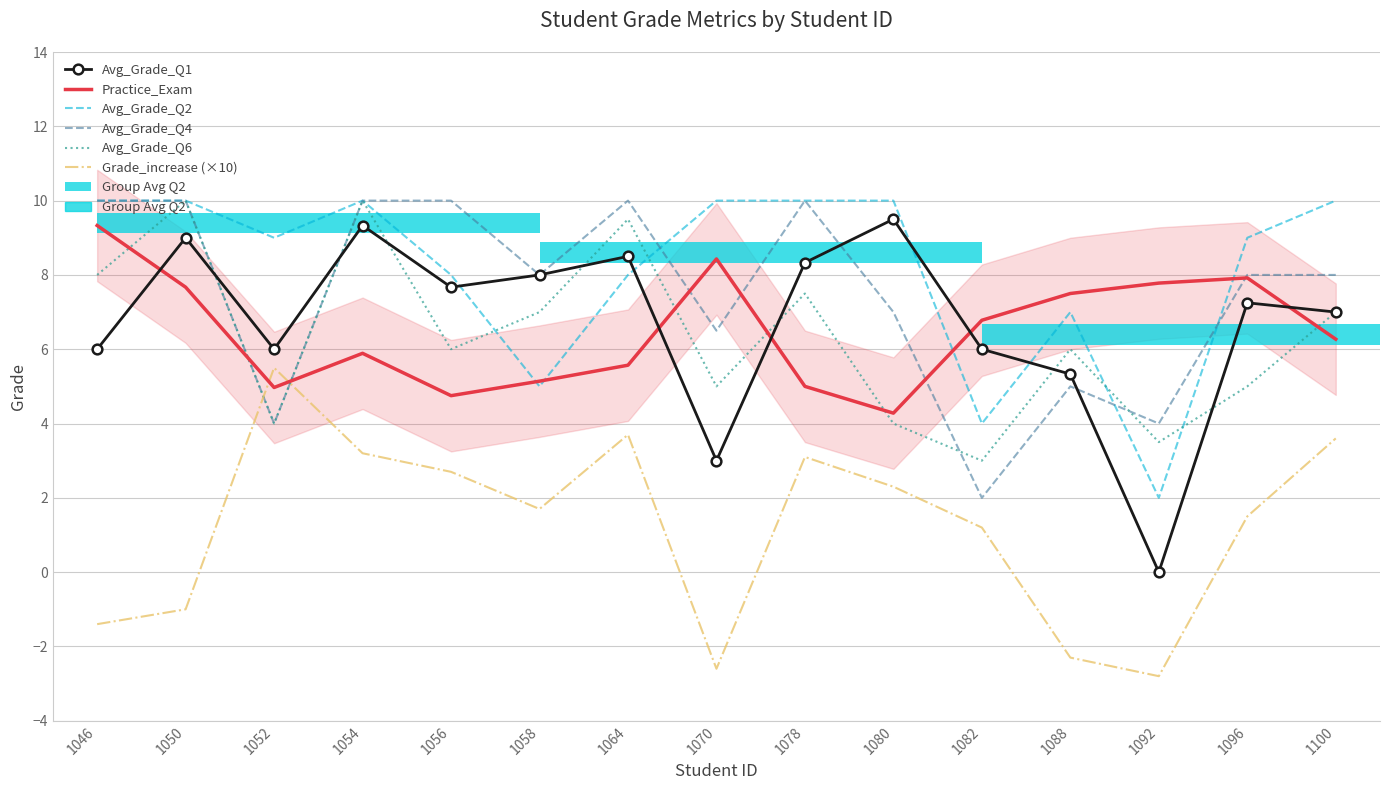

What is the difference between the second highest and second lowest values in the Avg_Grade_Q1 series?

6.3